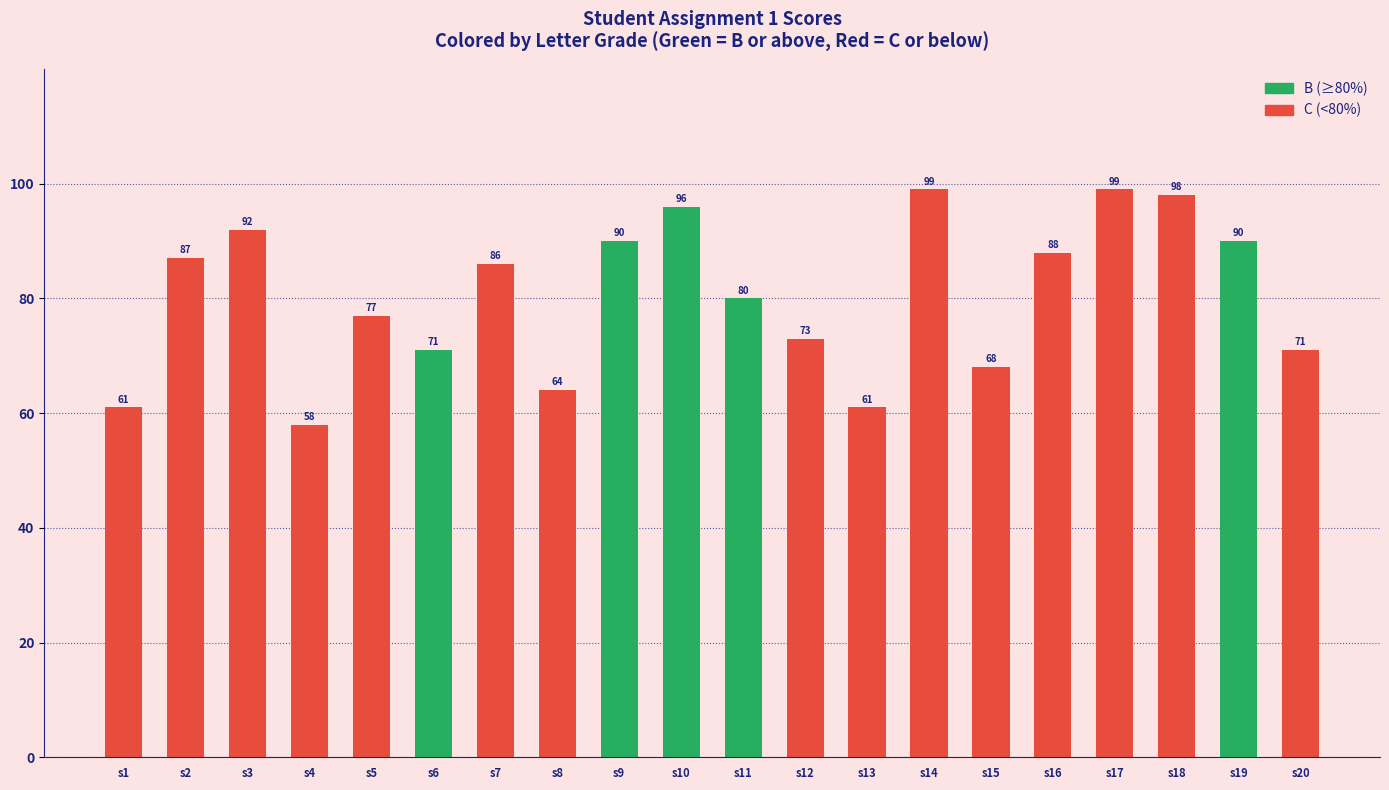

Between s5 and s7, which is larger?

s7